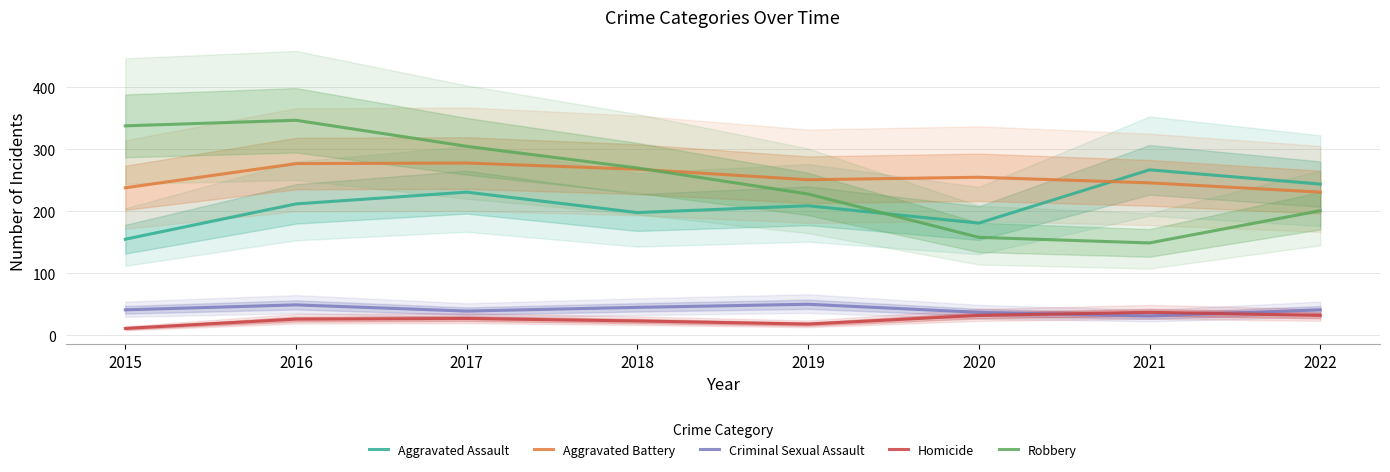

At which category is the sum across all series the highest?

2016